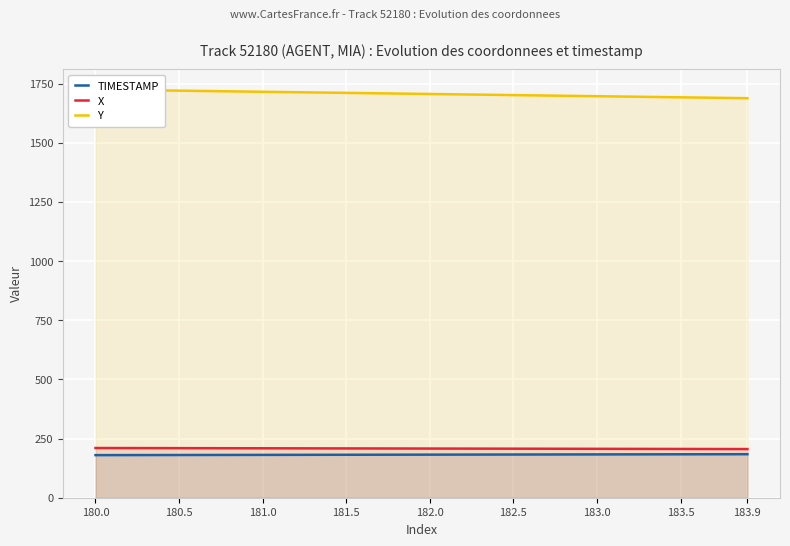

What is the average value of the X series?

207.8